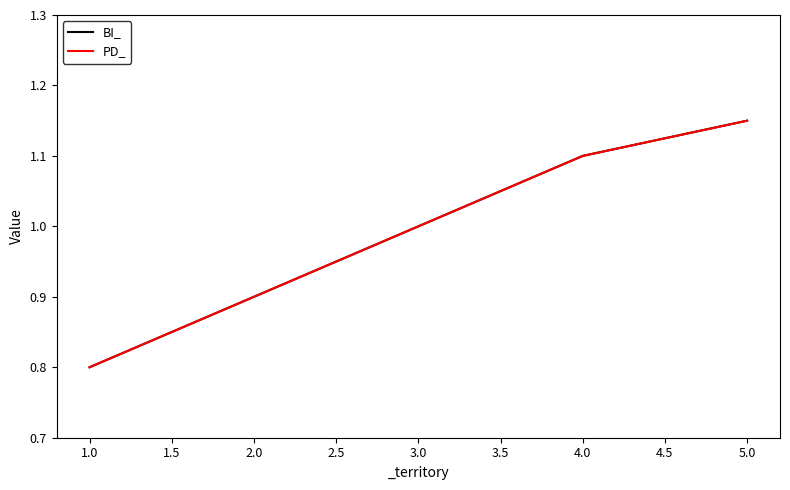

True or false: PD_ and BI_ intersect in this chart.

False